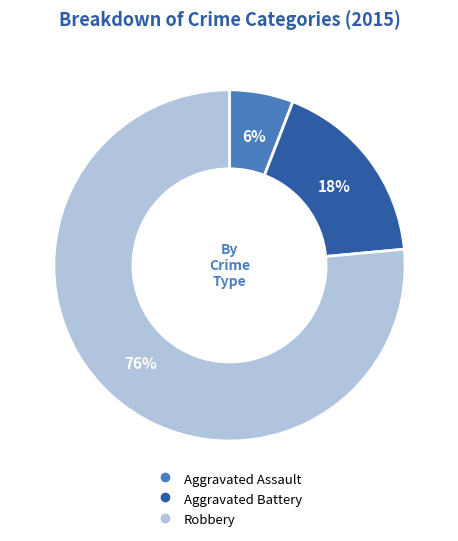

Rank the categories by value from highest to lowest.

Robbery, Aggravated Battery, Aggravated Assault